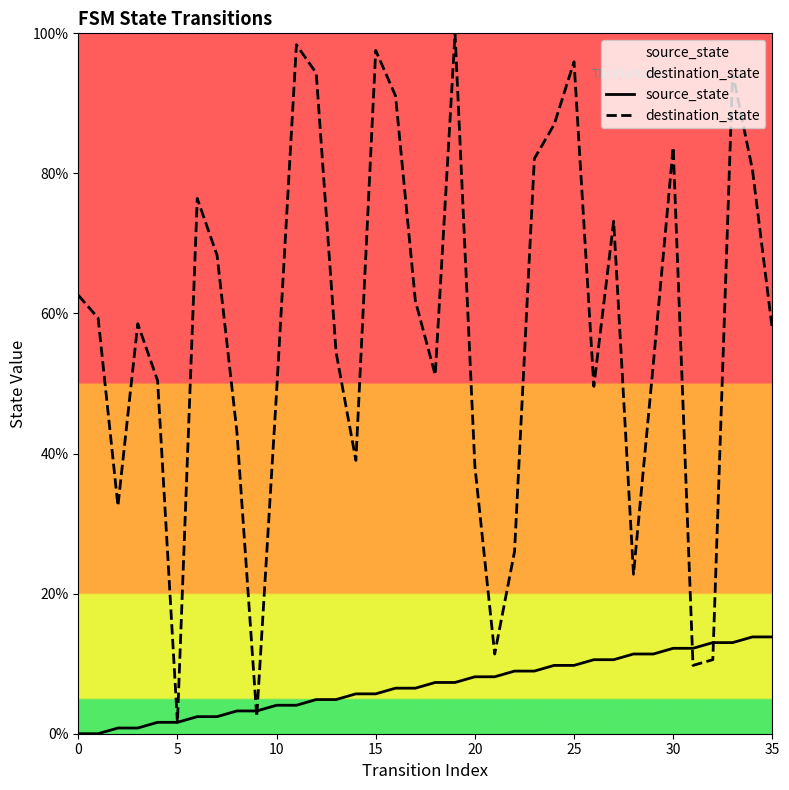

At how many categories does at least one series exceed 24?

30